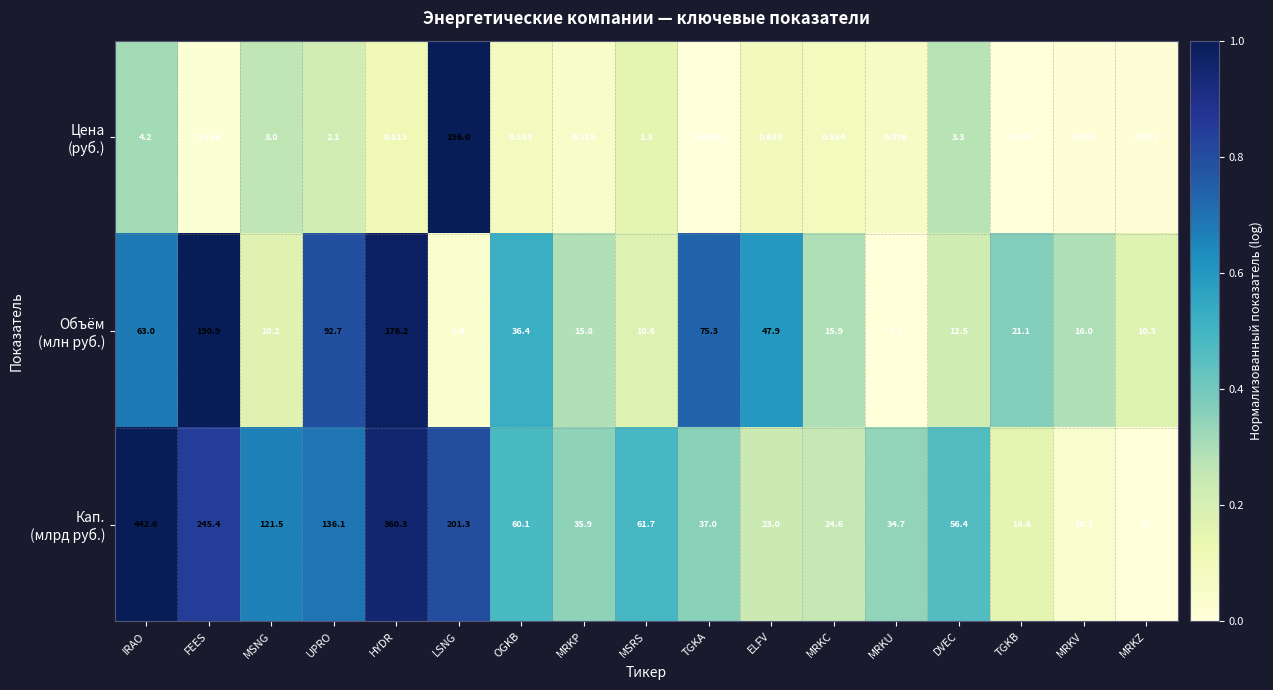

Rank the series at LSNG from lowest to highest value.

Объём (млн руб.), Кап. (млрд руб.), Цена (руб.)